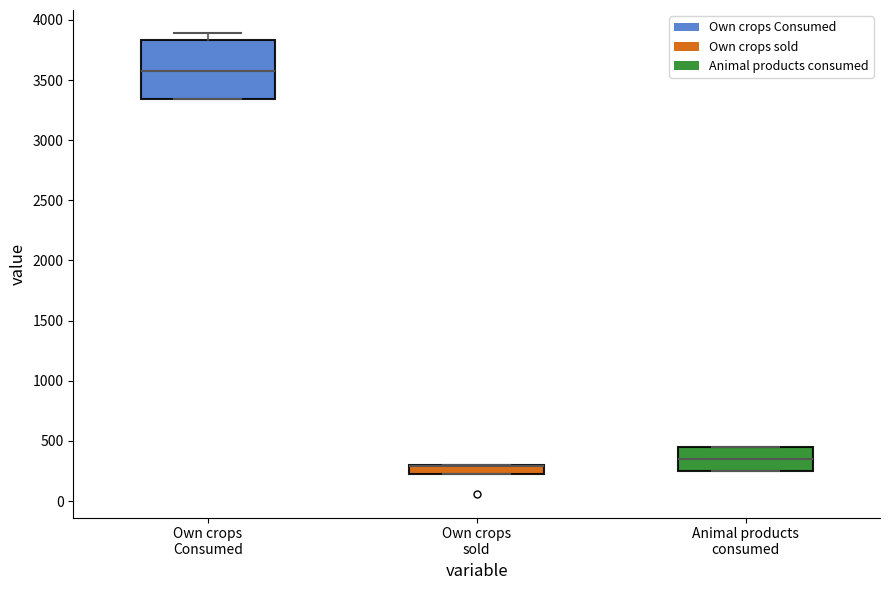

Reading left to right, transcribe this box plot: for each box, give where its median line is, the range the box spans, and where its two whiskers end, as read against the y-axis. The values are not printed on the chart, so give them approximately, as read against the axis.

Own crops Consumed: median 3600, box 3350 to 3850, whiskers 3350 to 3900
Own crops sold: median 300 (drawn on the box's upper edge), box 250 to 300, whiskers 250 to 300
Animal products consumed: median 350, box 250 to 450, whiskers 250 to 450